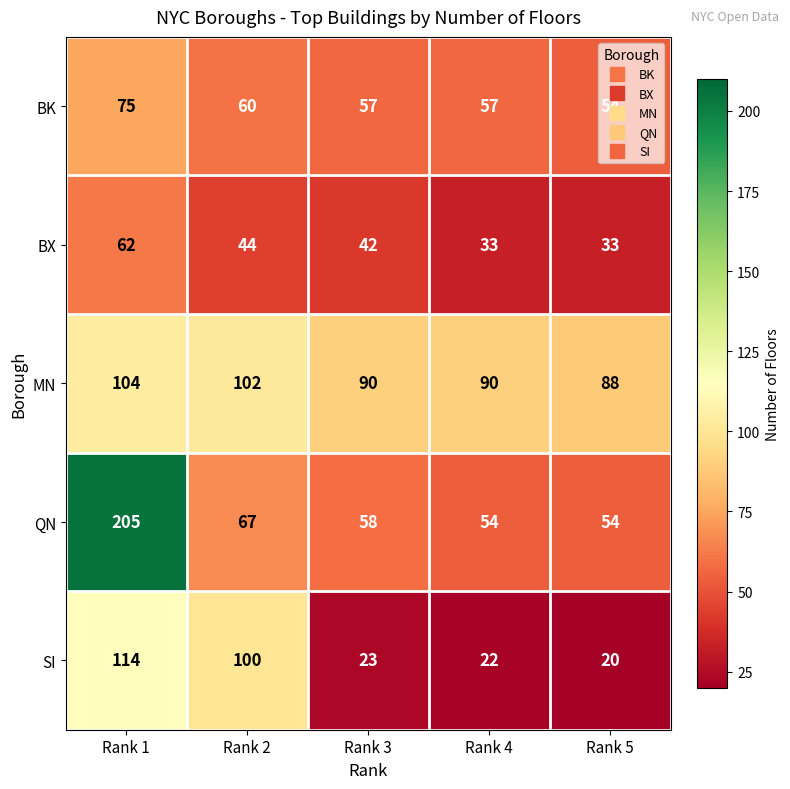

What is the difference between the highest and lowest values at Rank 4?

68